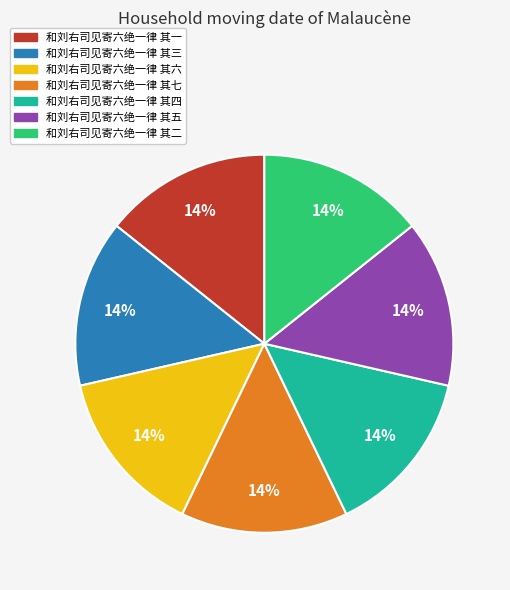

Does any single category account for the majority?

No